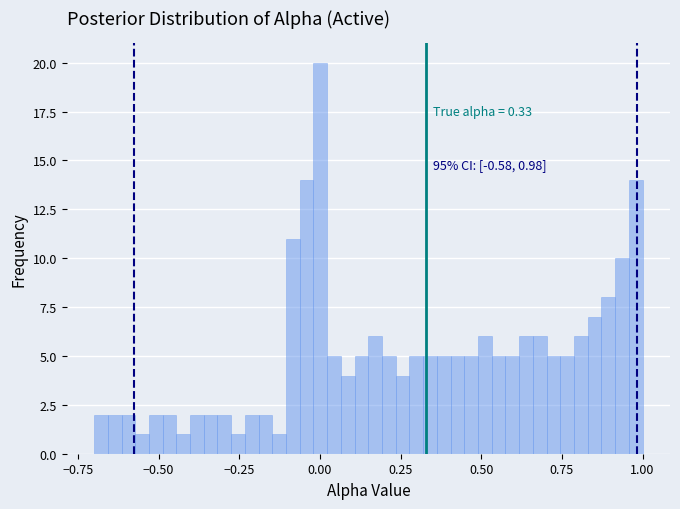

Around what value on the x-axis is the tallest bar? Give the approximate position of its centre, as read against the axis.

0.00